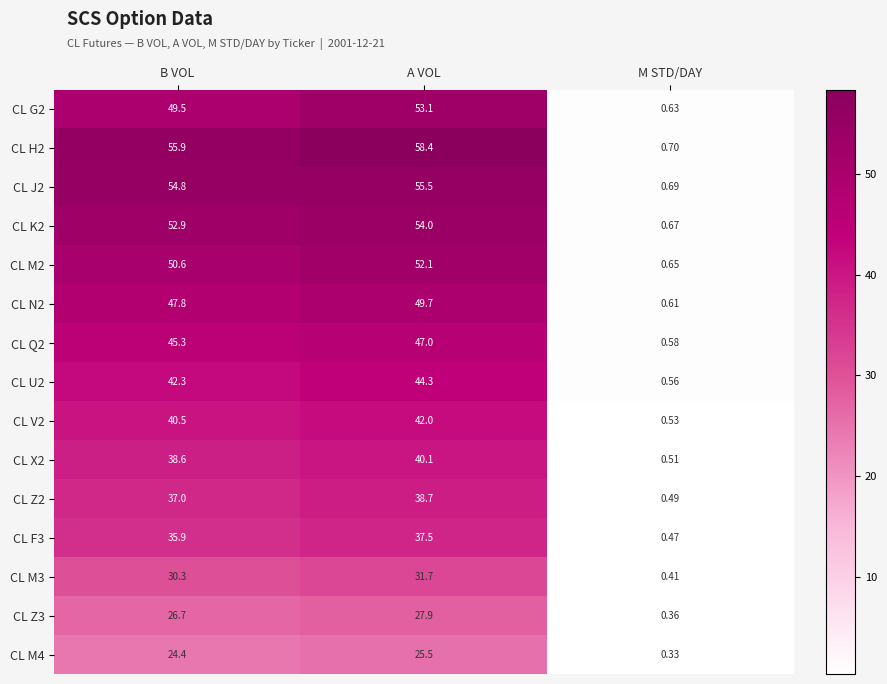

Is the value of CL X2 at B VOL greater than the value of CL F3 at A VOL?

Yes